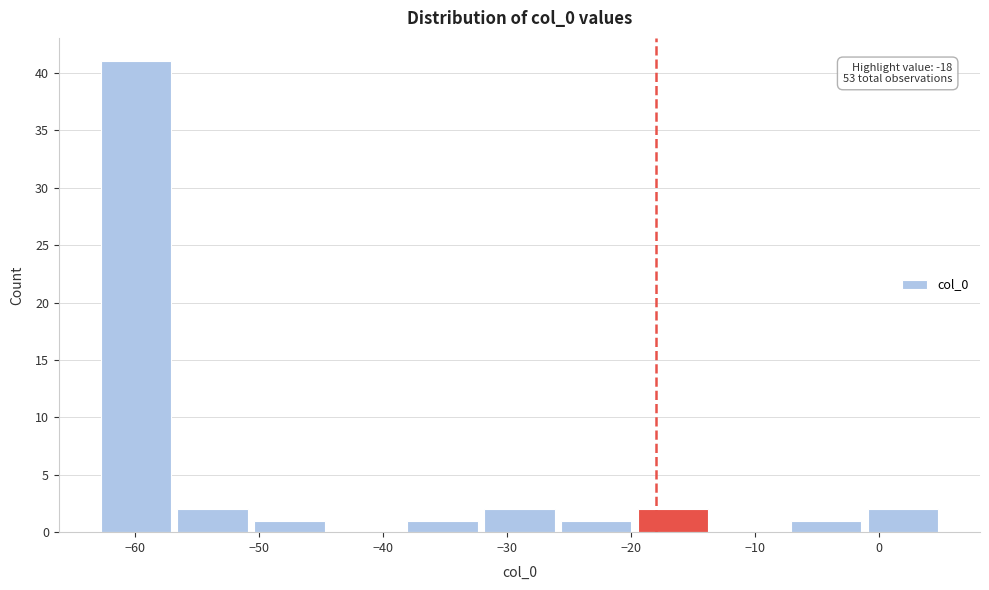

Over which range of the x-axis is the bar tallest?

-63 to -57